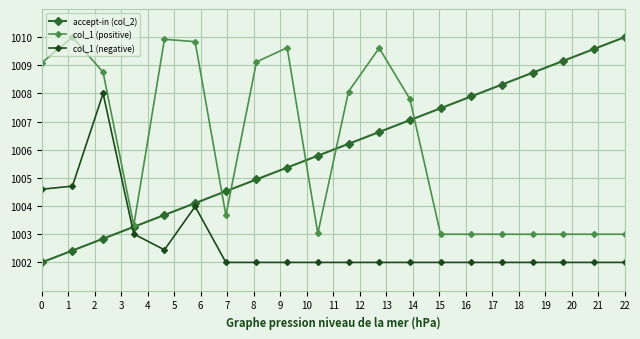

How many categories are shown in the chart?

20